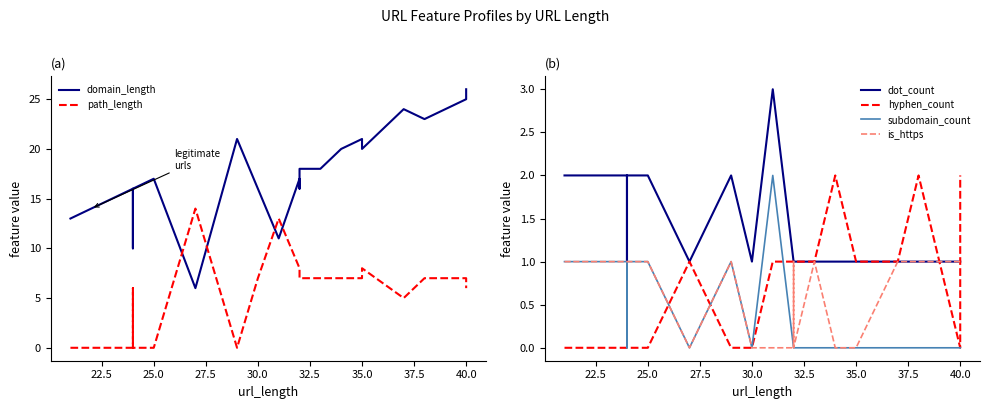

True or false: domain_length has a value of 24 at 40.0.

False